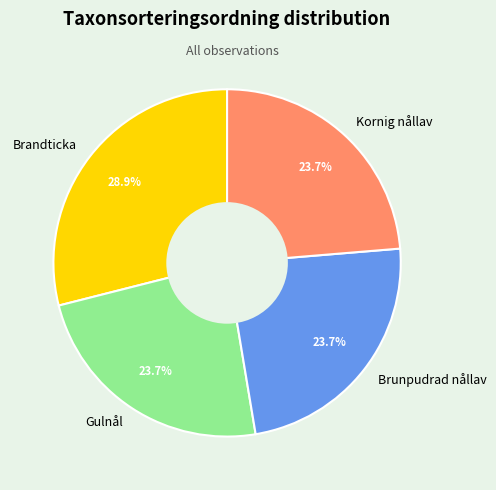

What is the ratio of the value at Kornig nållav to the value at Brunpudrad nållav?

1.0